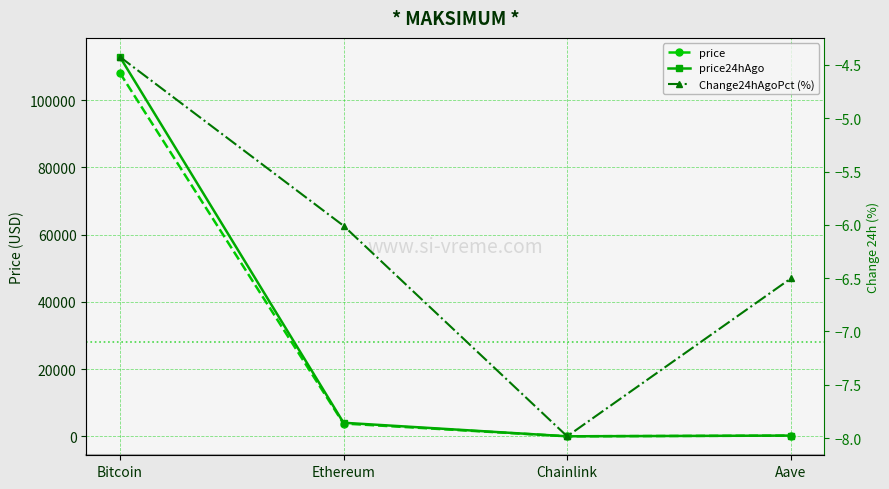

Where does the Change24hAgoPct (%) series first go above -6?

Bitcoin